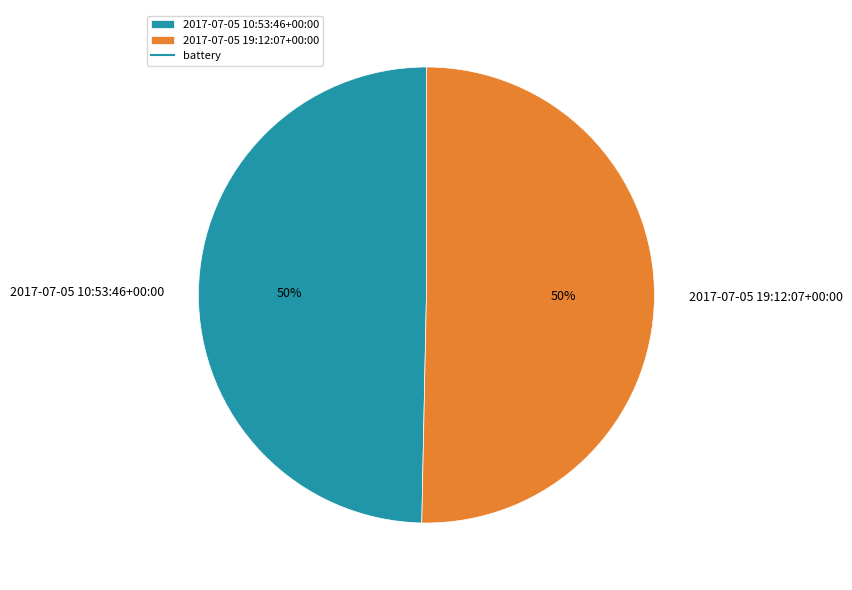

What percentage is the 2017-07-05 19:12:07+00:00 slice, to the nearest percent?

50%